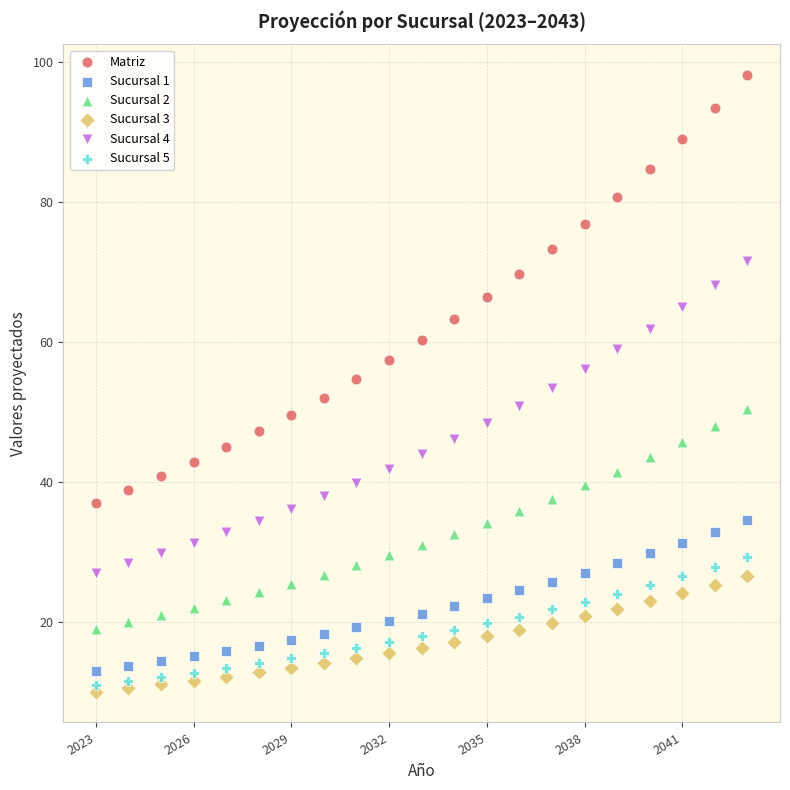

Which series reaches the maximum Y coordinate?

Matriz